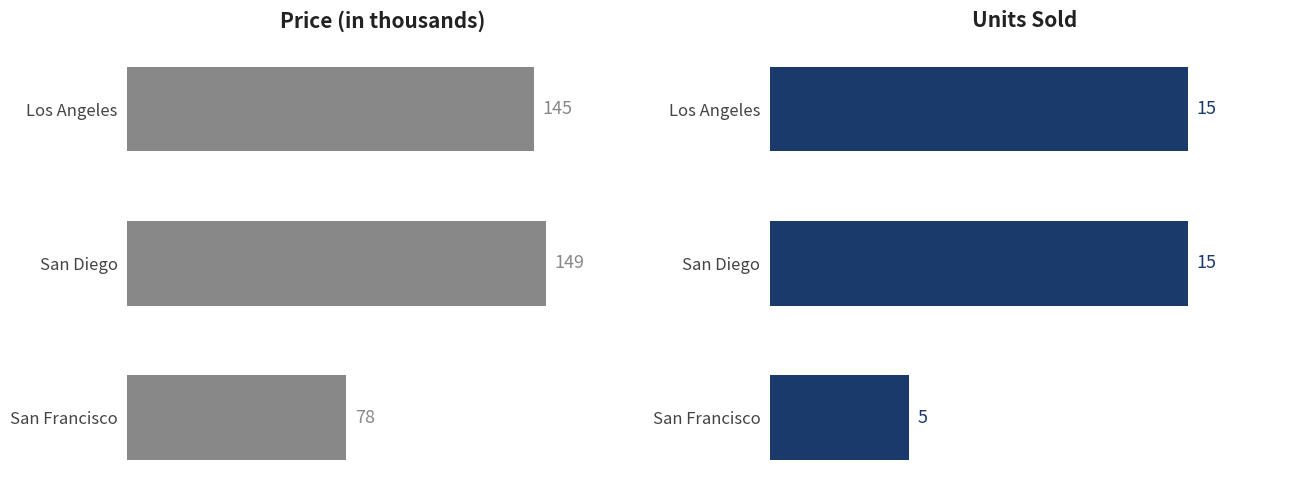

What is the smallest value displayed?

5